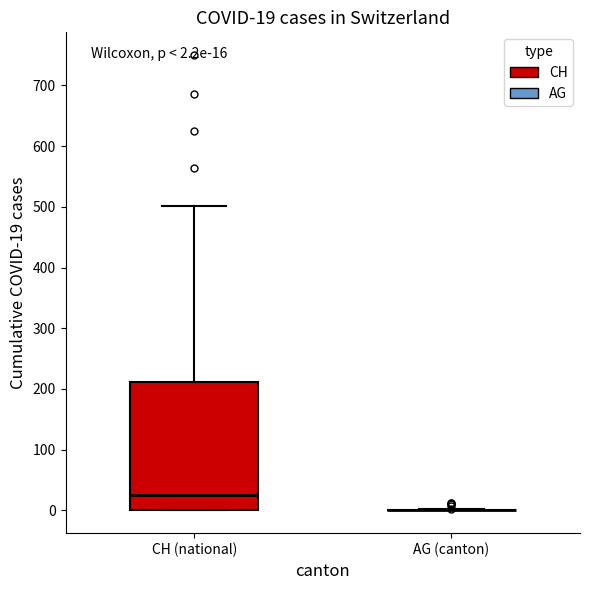

Which box is the tallest, from its lower edge to its upper edge?

CH (national)